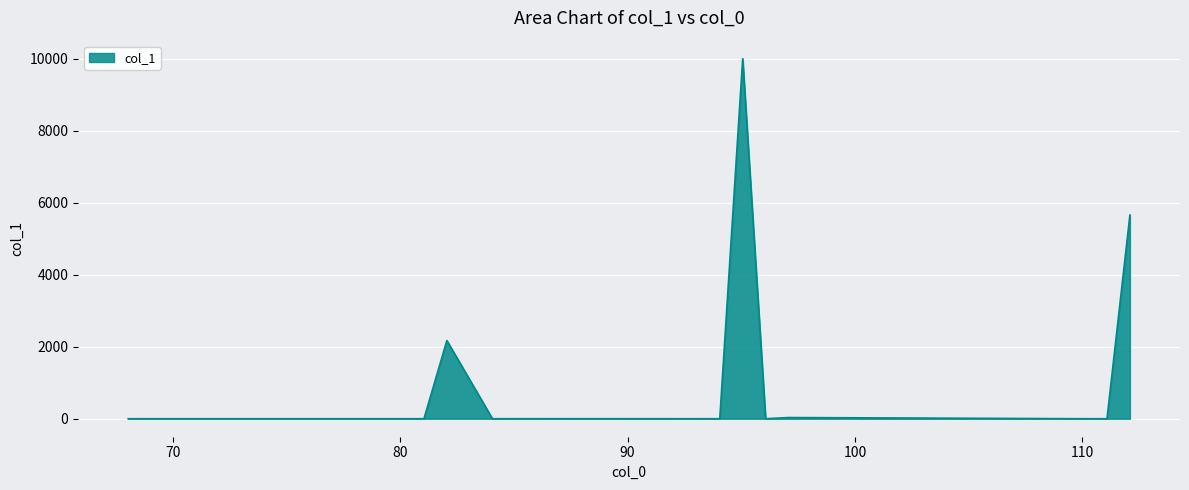

What is the greatest value displayed?

10000.0